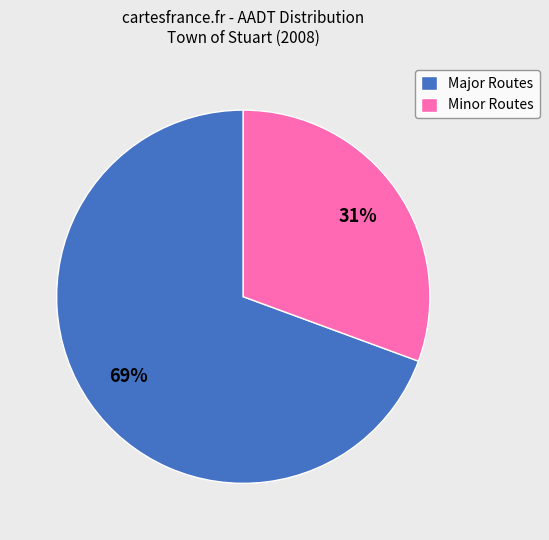

How many segments does this pie chart have?

2